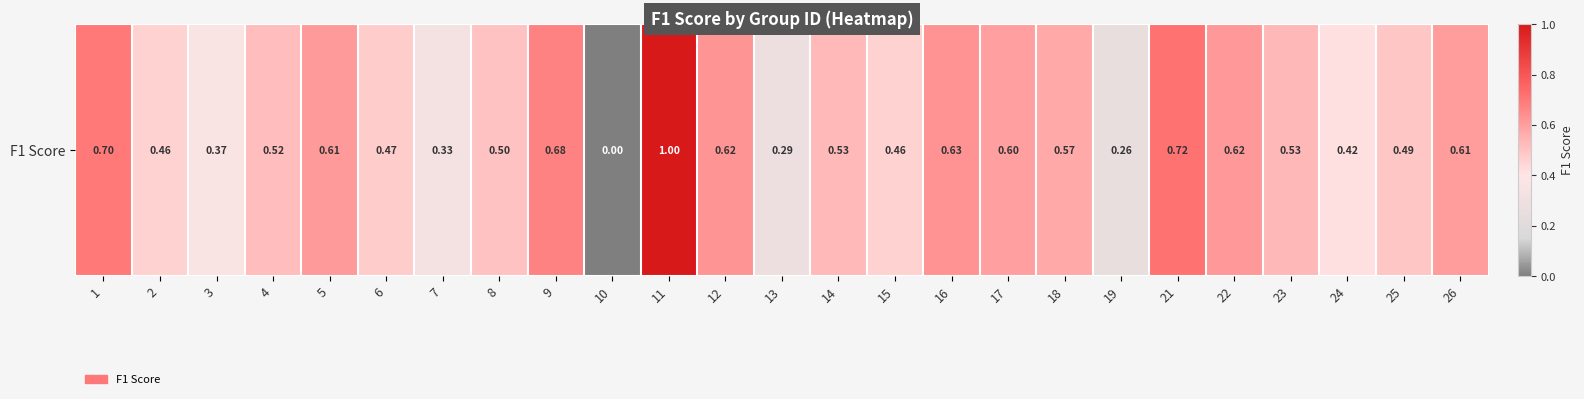

Count the values in the range 0 to 1.

25